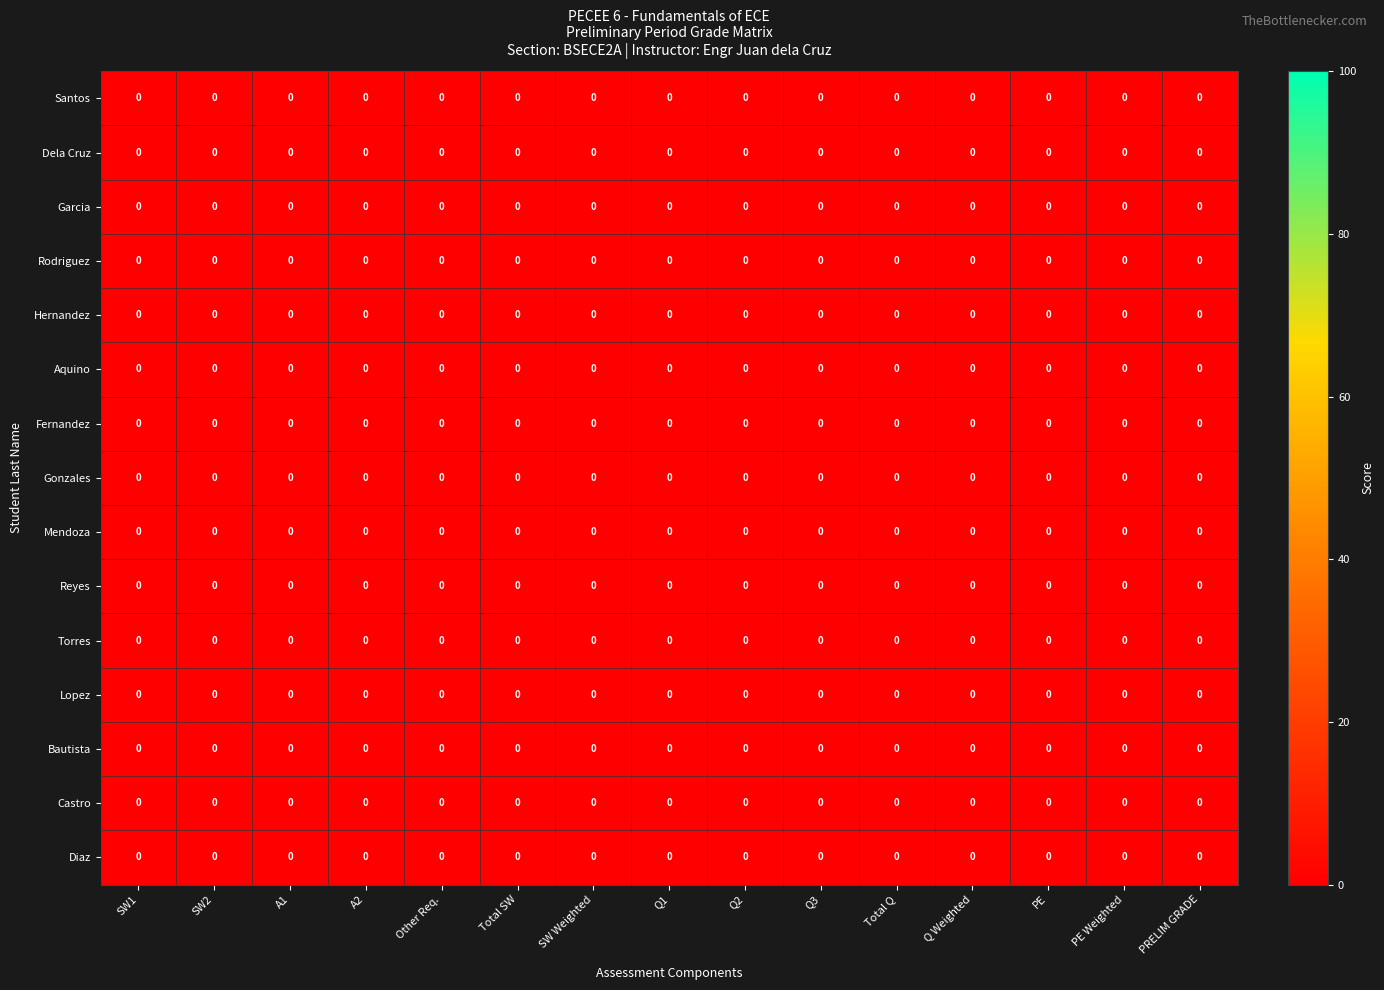

Rank the series at A1 from lowest to highest value.

Garcia, Aquino, Torres, Lopez, Mendoza, Rodriguez, Dela Cruz, Diaz, Reyes, Santos, Gonzales, Fernandez, Hernandez, Castro, Bautista